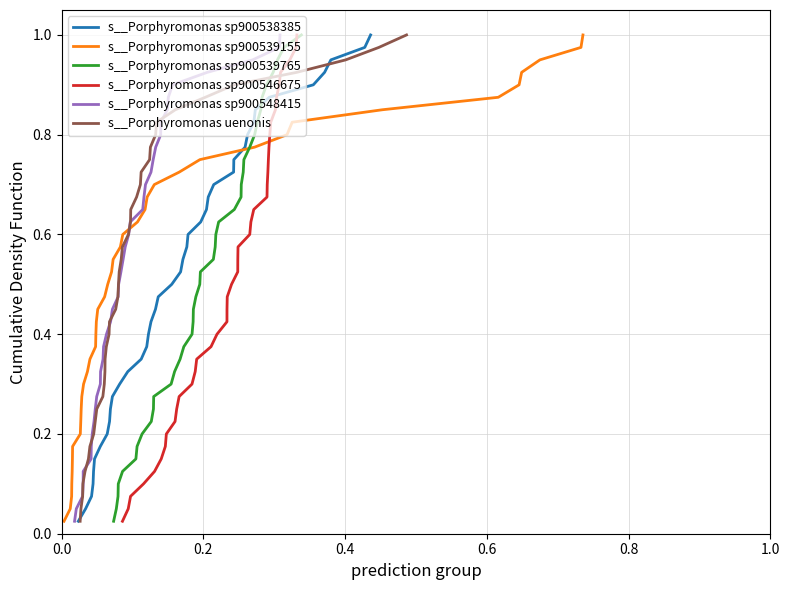

What is the value of the s__Porphyromonas sp900539765 point at the 17th from the left?

0.4